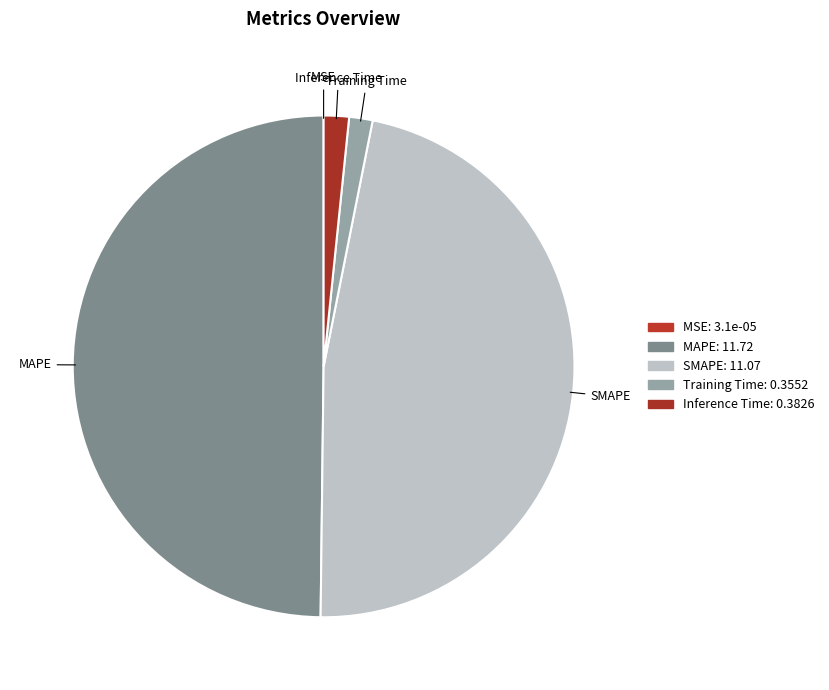

What is the largest slice in the pie chart?

MAPE